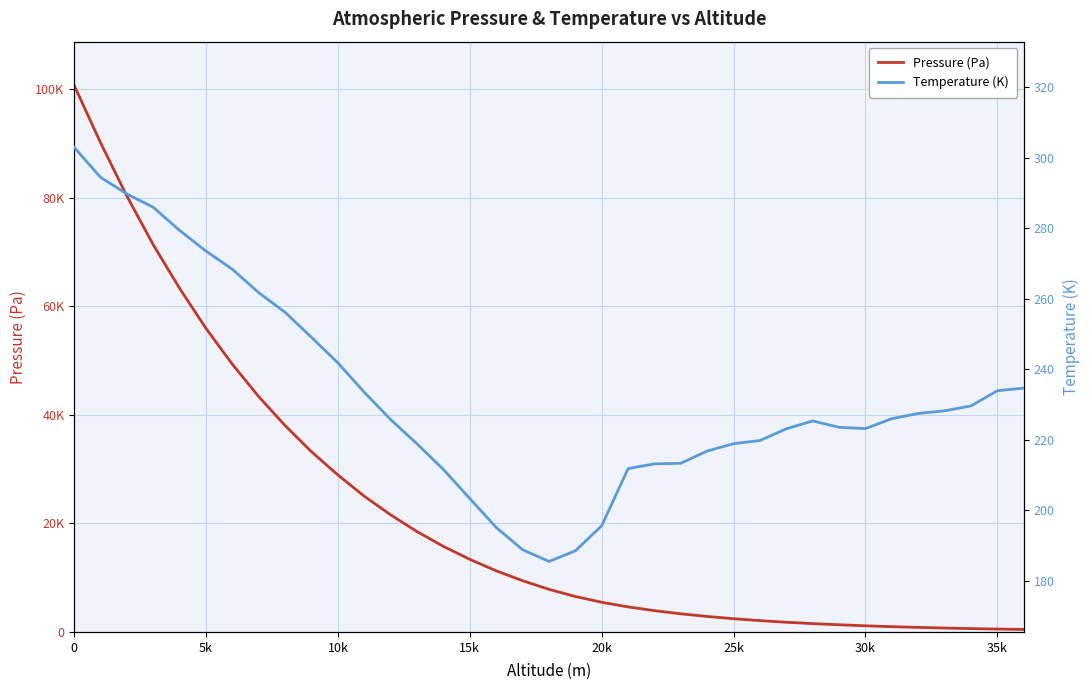

List the series in order of their peak value, highest first.

Pressure (Pa), Temperature (K)